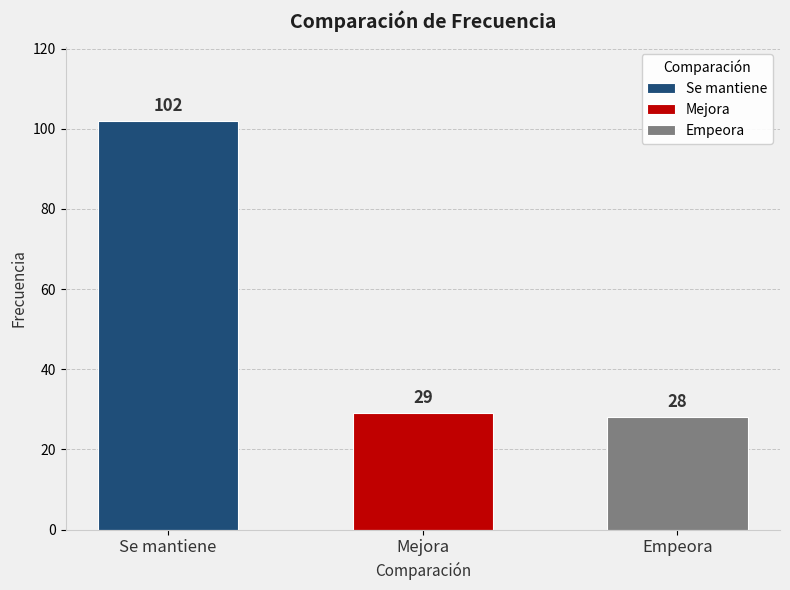

What is the greatest value displayed?

102